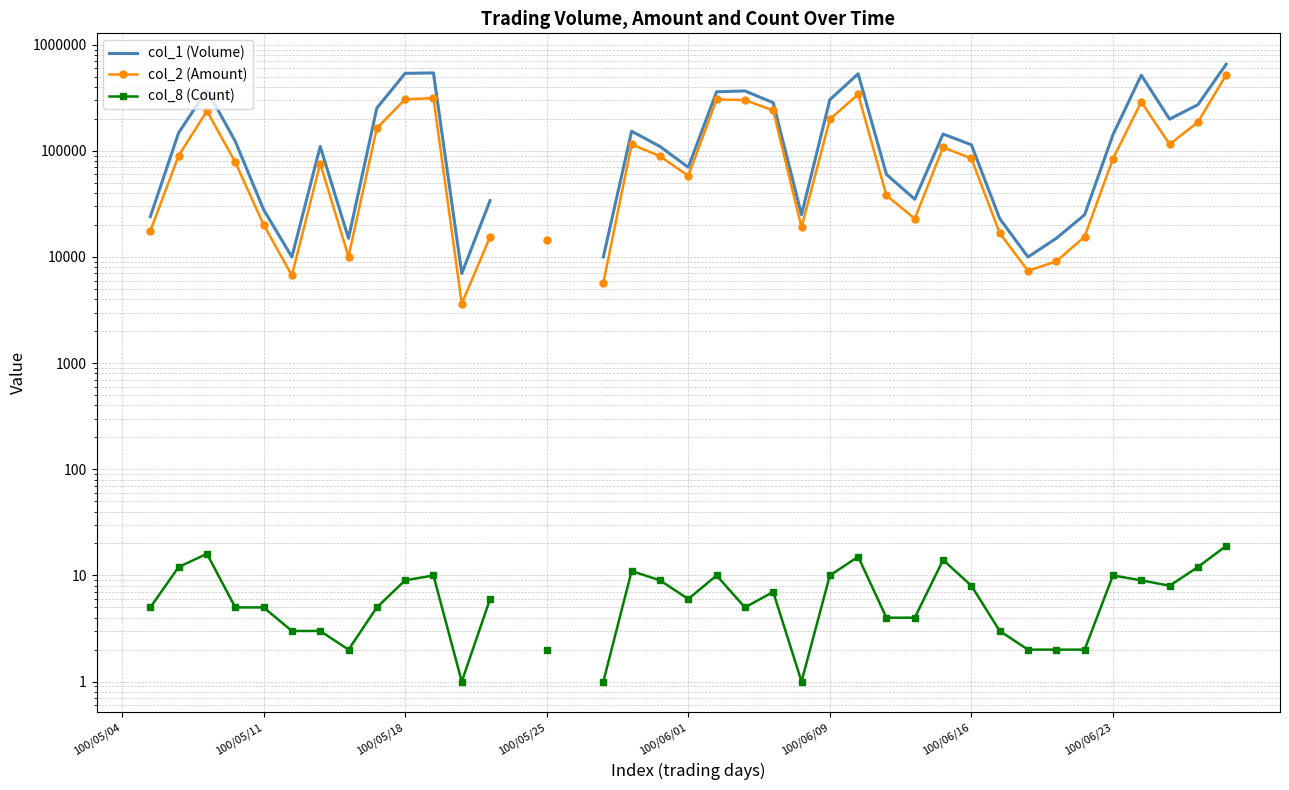

How many interior local peaks does the col_2 (Amount) series have?

8